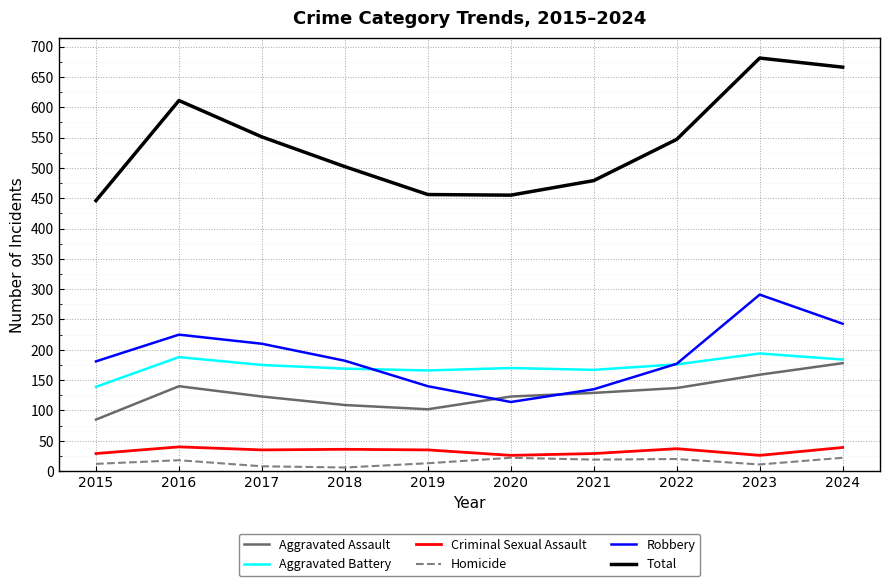

Which label corresponds to the largest value in the chart?

2023